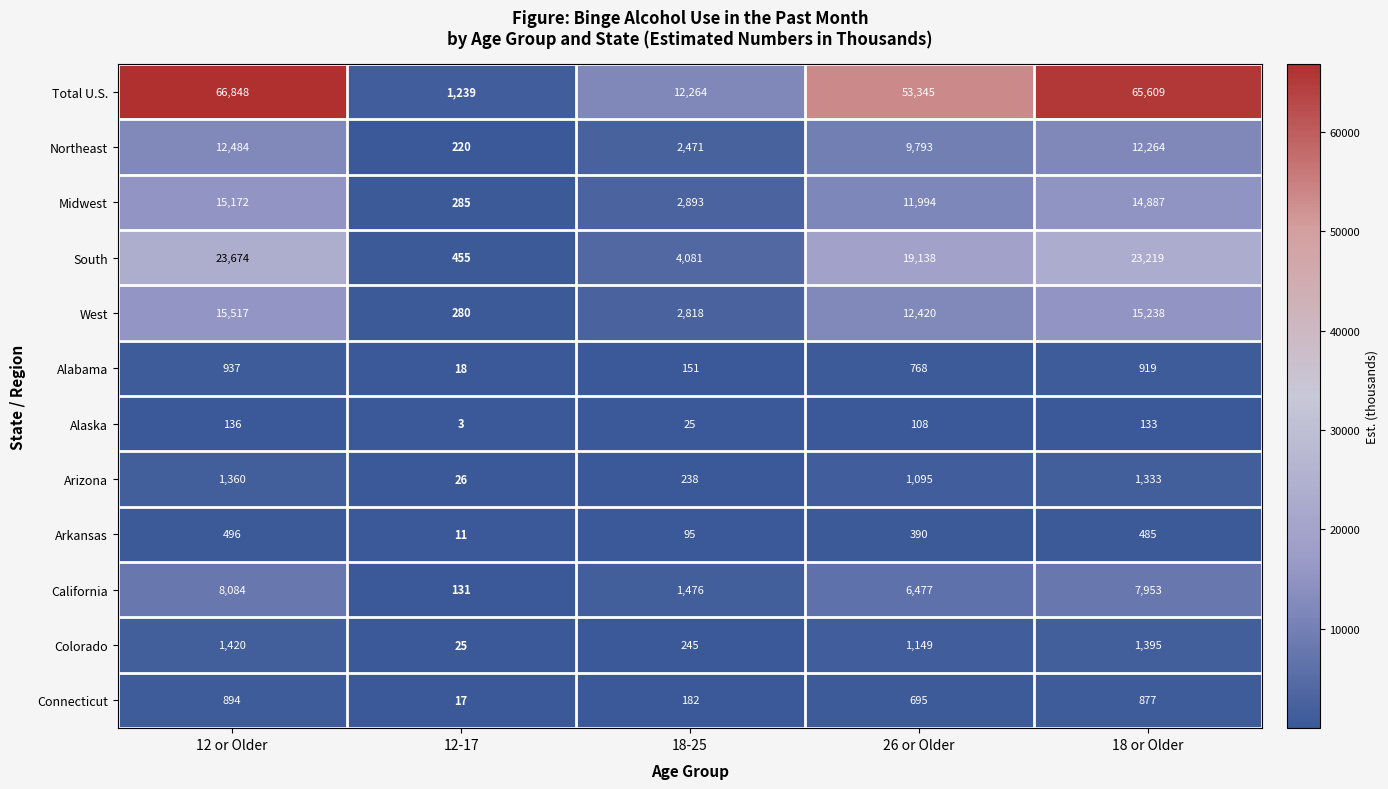

What is the greatest value displayed?

66848